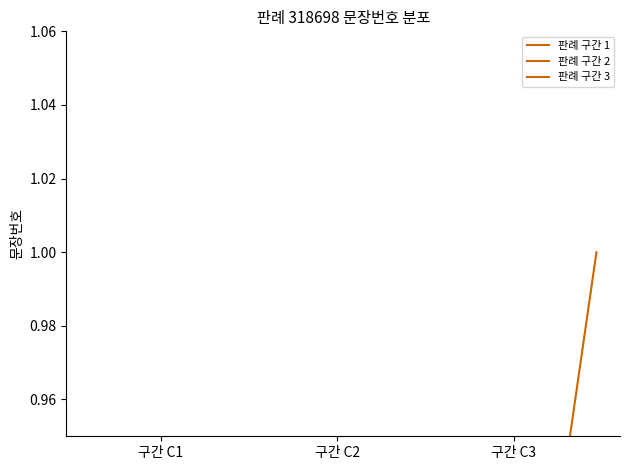

At which category does the chart reach its minimum across all series?

구간 C1